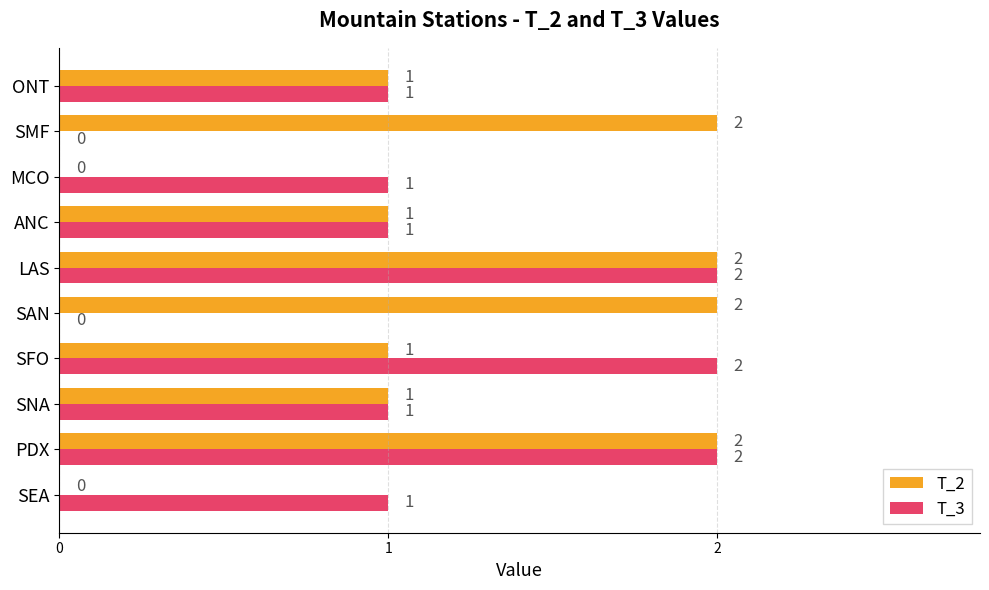

How many T_2 values are between 1 and 2?

8